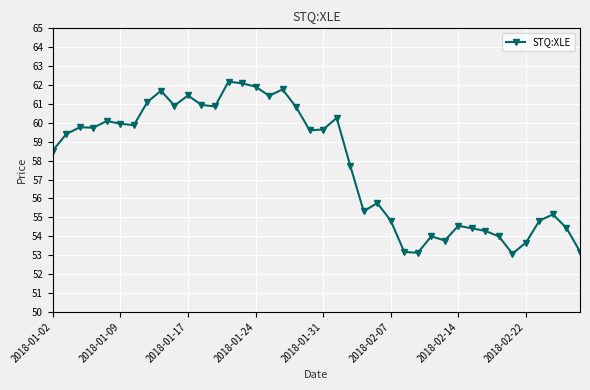

What is the greatest value displayed?

62.2